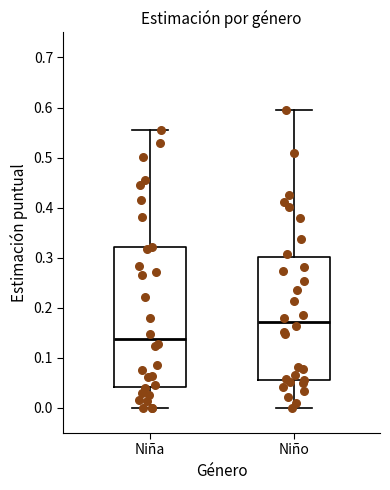

Which box's median line is the highest?

Niño